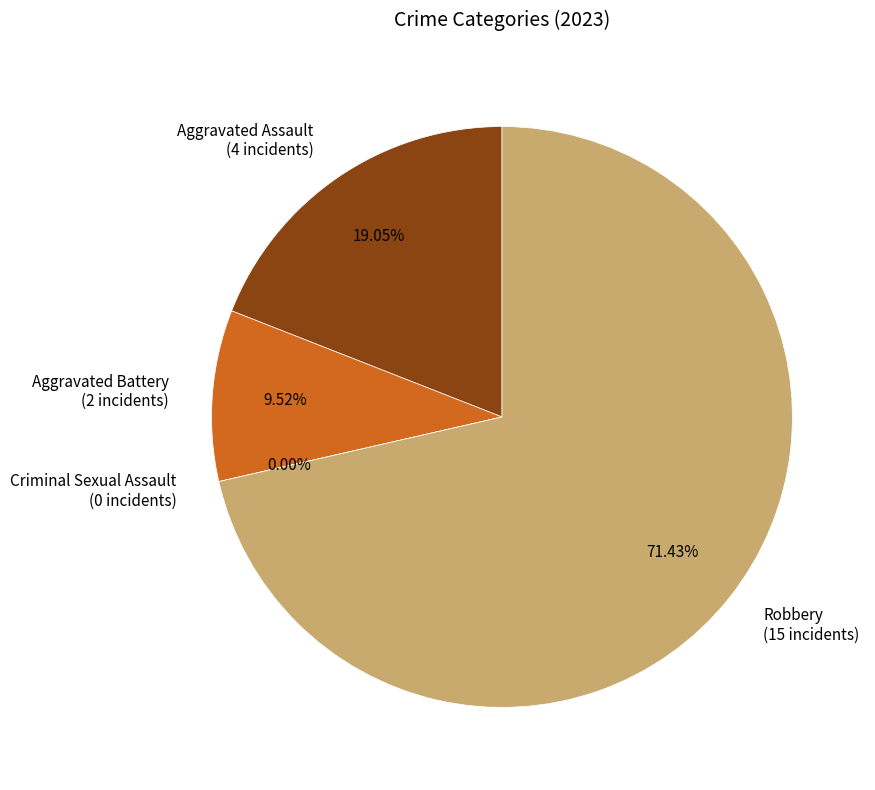

Does Robbery represent more than half of the total?

Yes